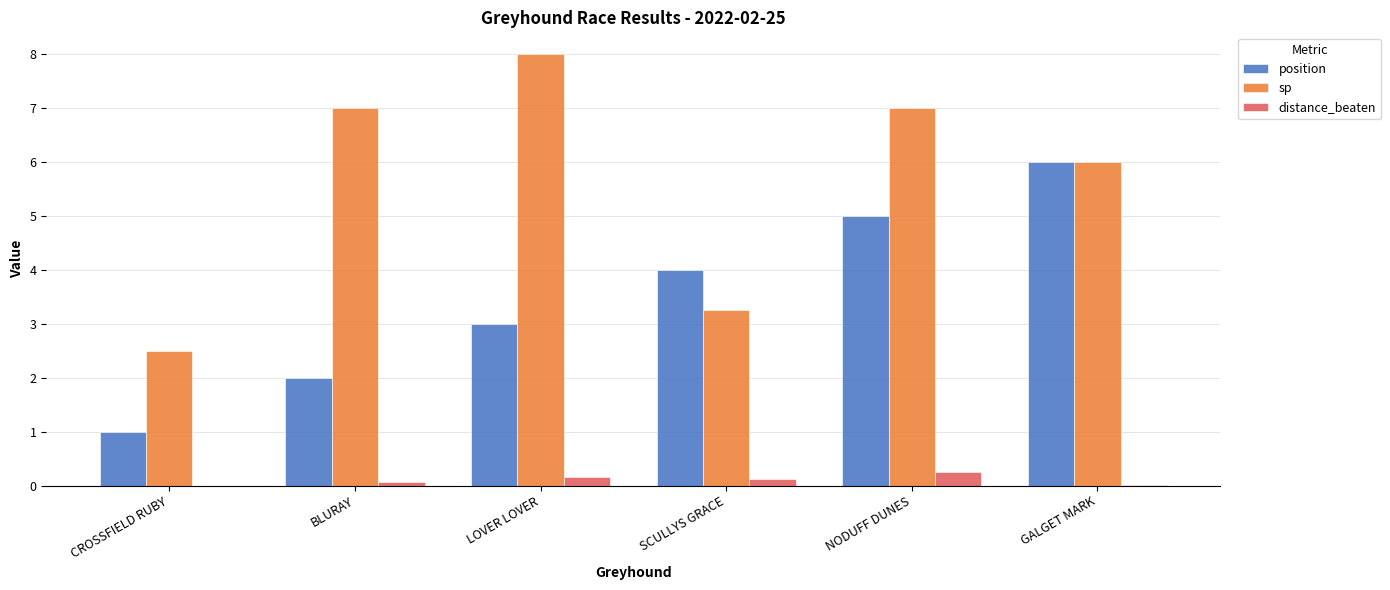

At which category is the sum across all series the highest?

NODUFF DUNES